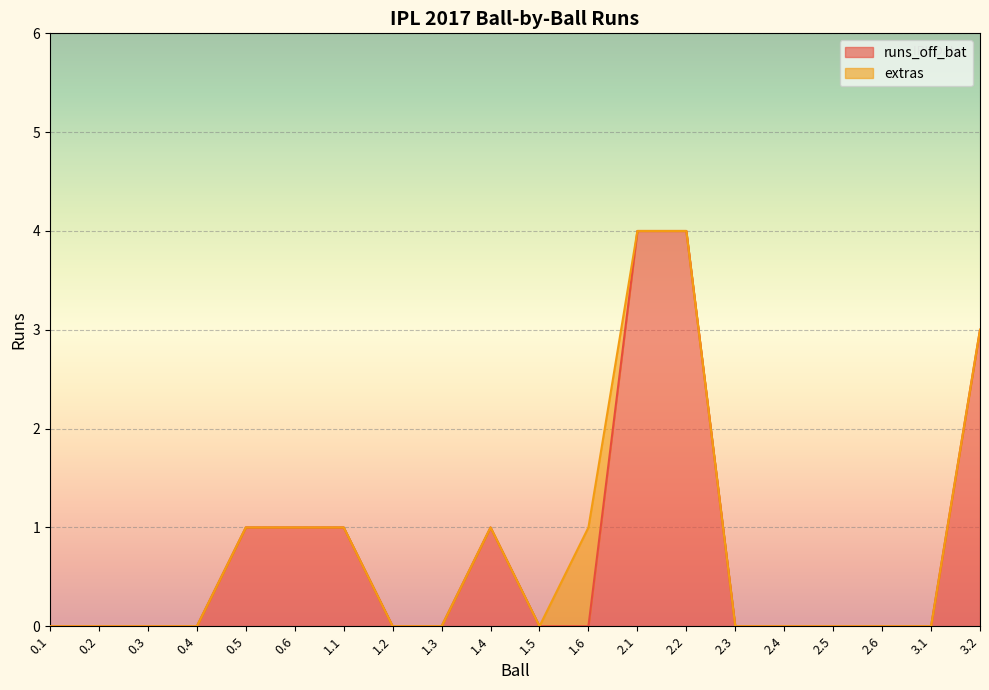

Count the number of categories in the chart.

20